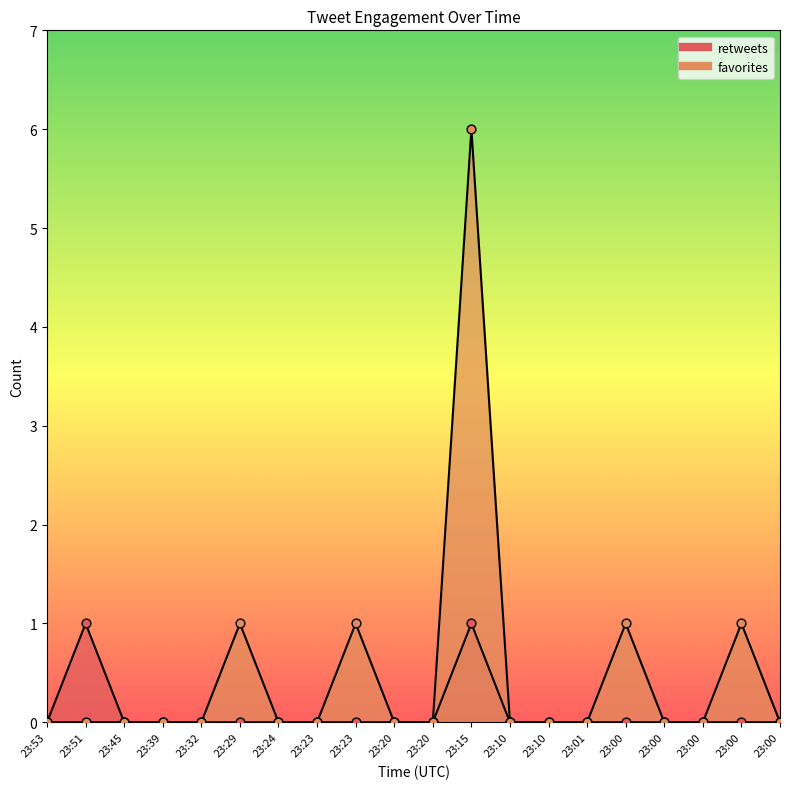

Which series reaches the minimum Y coordinate?

retweets